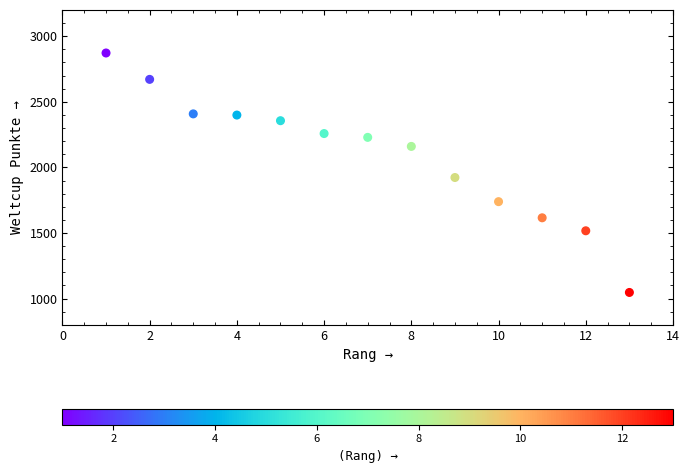

What is the range of Y values (max minus min)?

1825